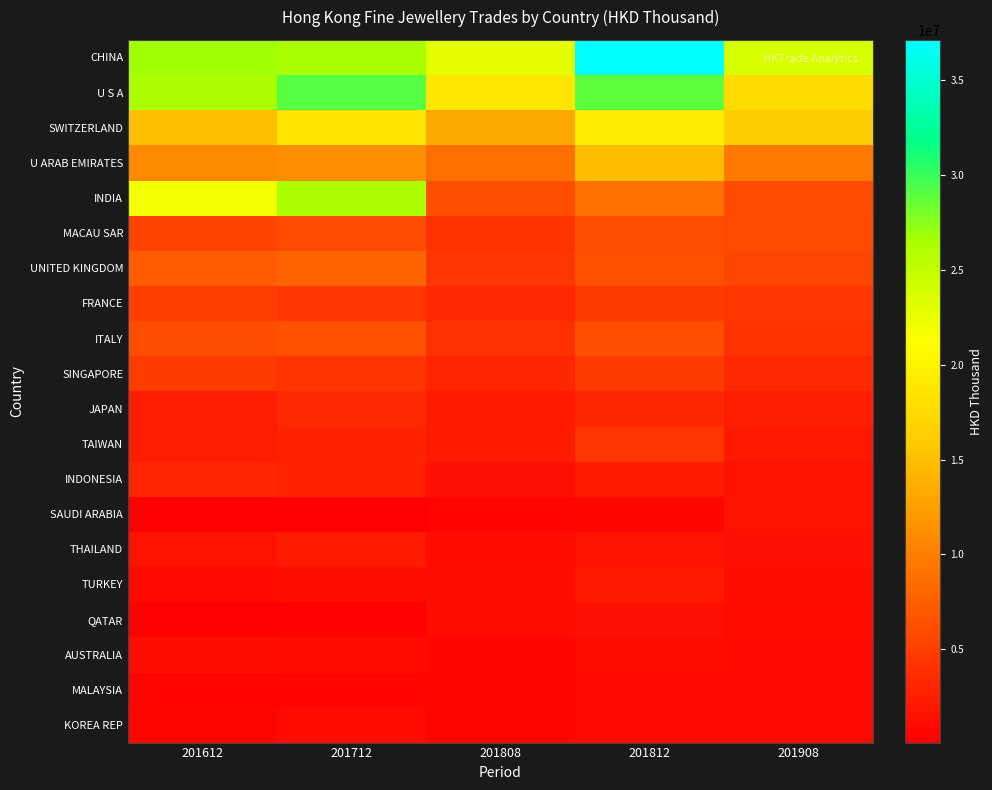

Between 201808 and 201612, which is larger?

201612